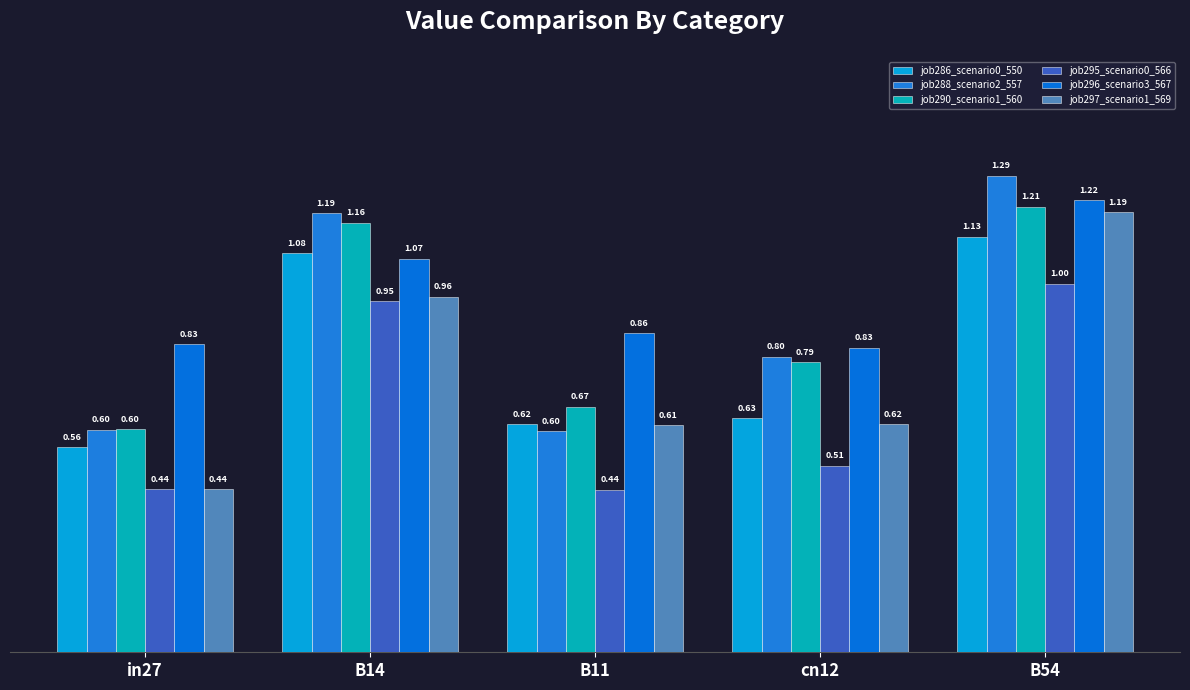

Which series has the largest total across all categories?

job296_scenario3_567